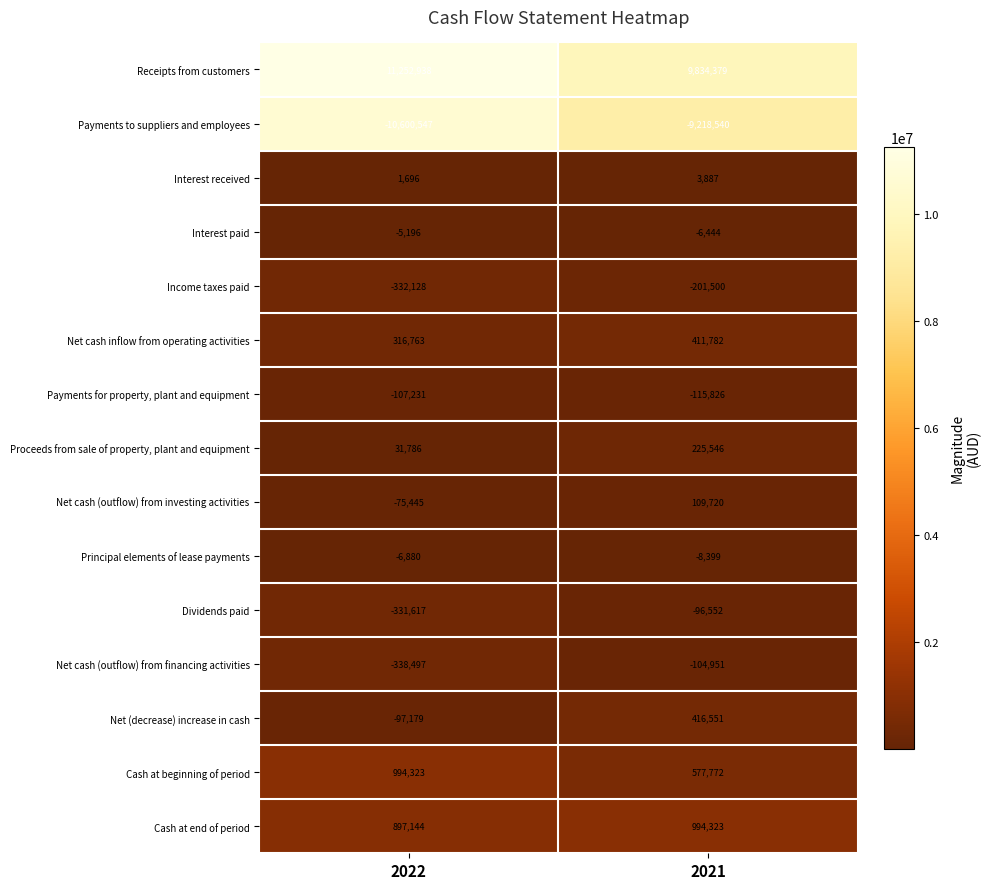

What is the total value across all series at 2021?

2821748